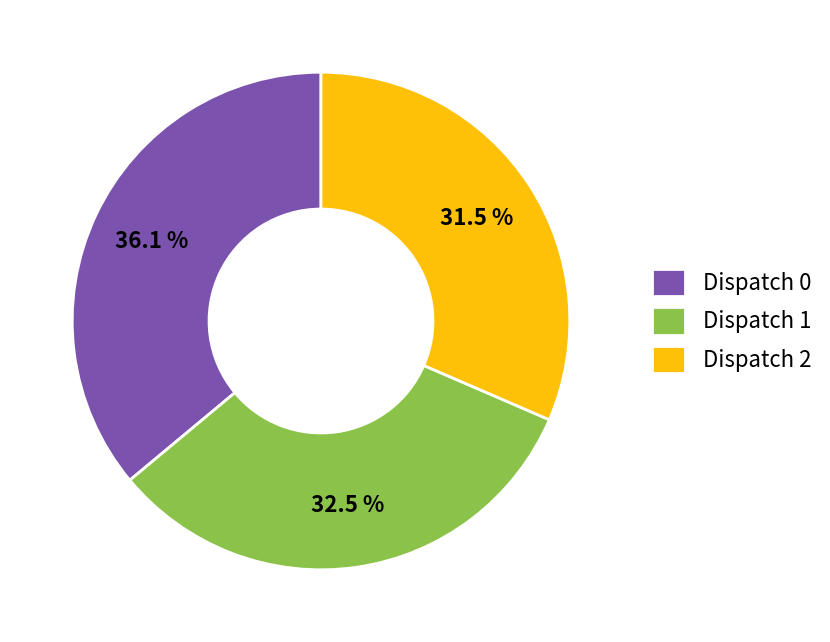

To the nearest percent, what is the average slice percentage?

33%